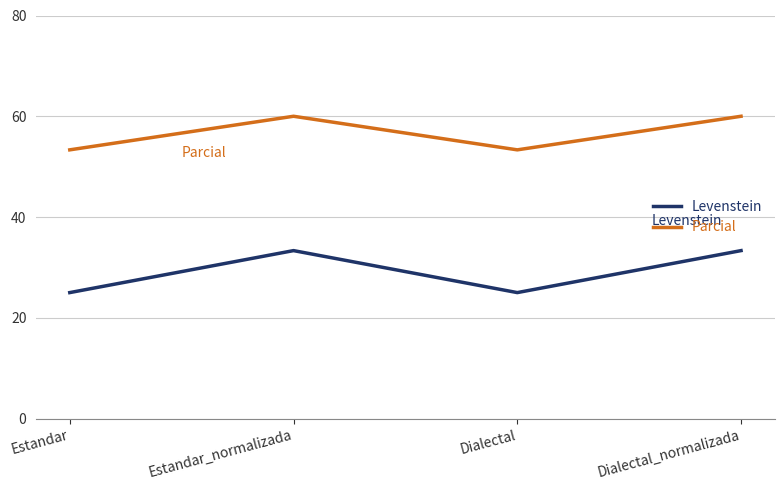

The value of Parcial at Dialectal_normalizada is 98.4. True or false?

False